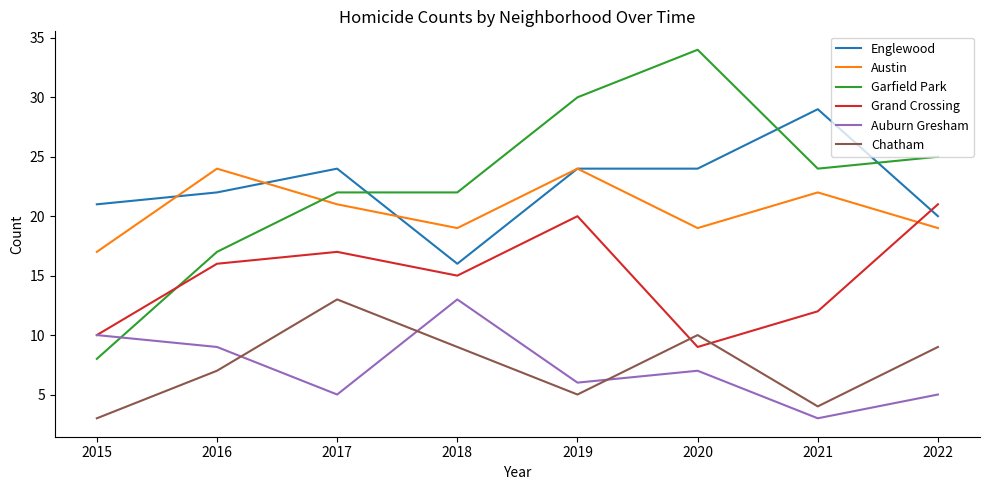

Does the chart display data point markers on the line(s)?

No